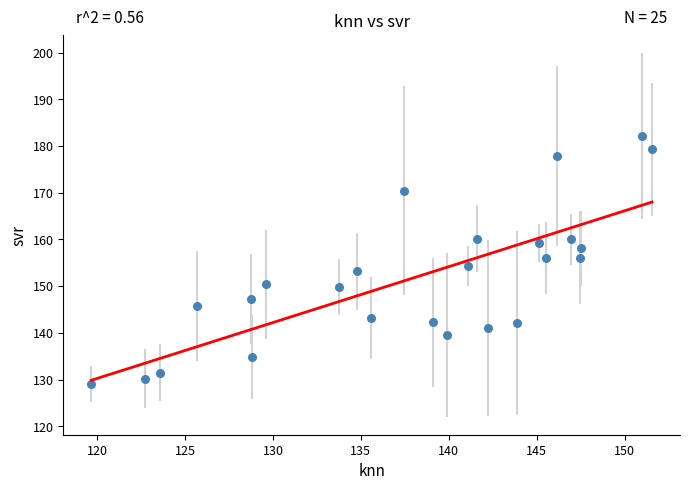

What is the range of X values (max minus min)?

31.9